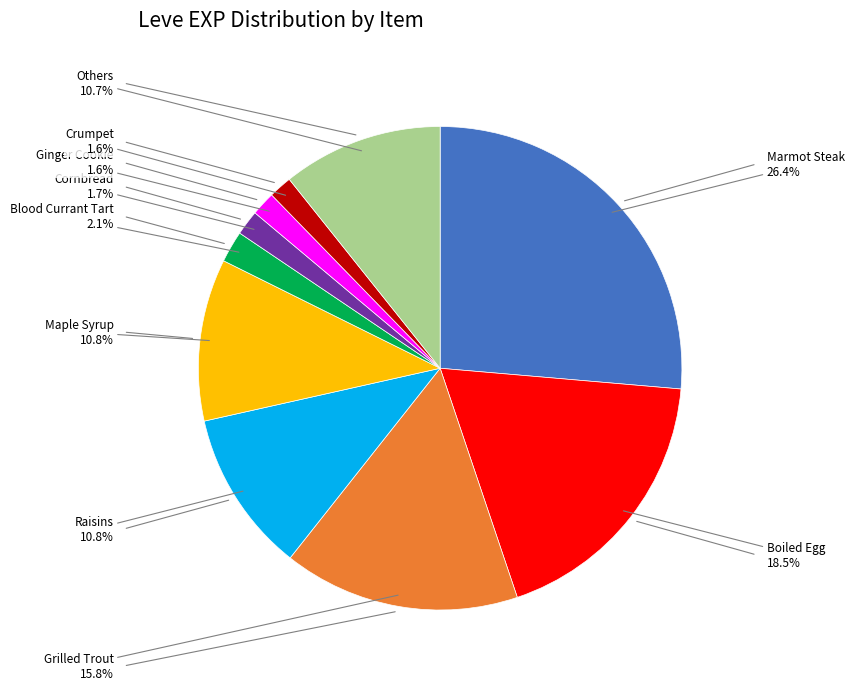

Is there a majority slice in this chart?

No